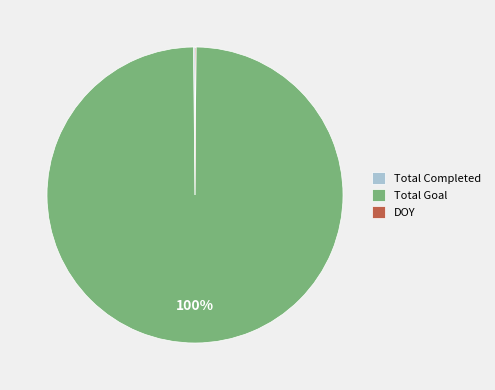

What is the largest slice in the pie chart?

Total Goal